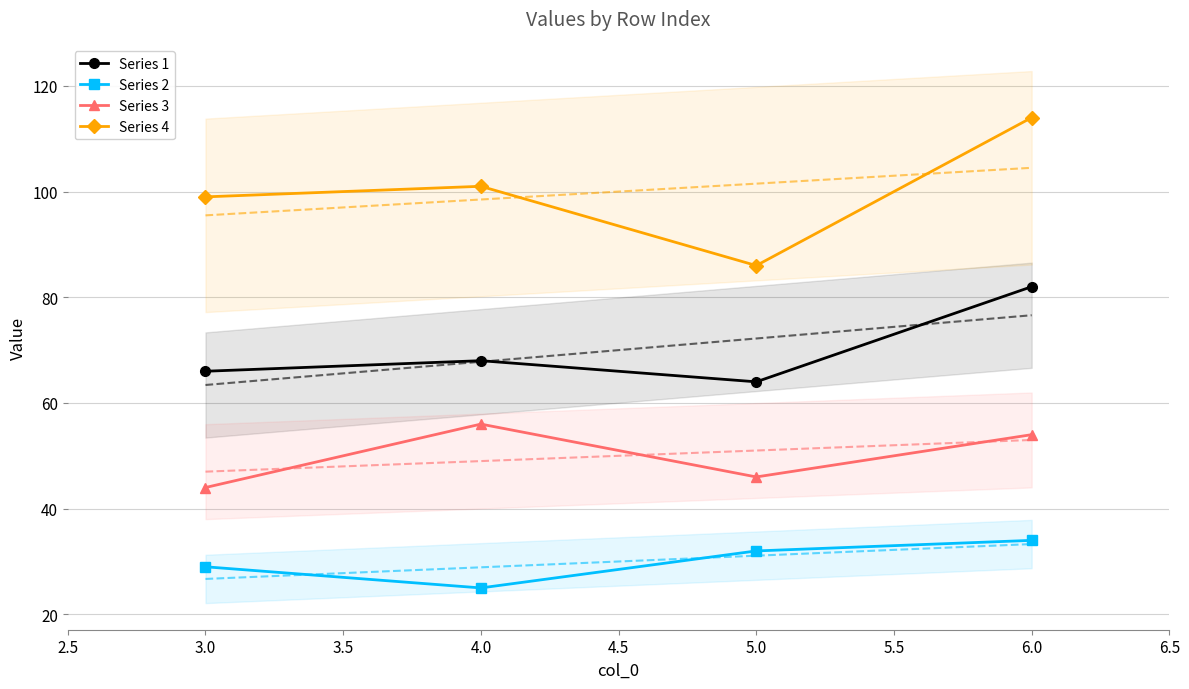

What are all the series names shown in the legend?

Series 1, Series 2, Series 3, Series 4